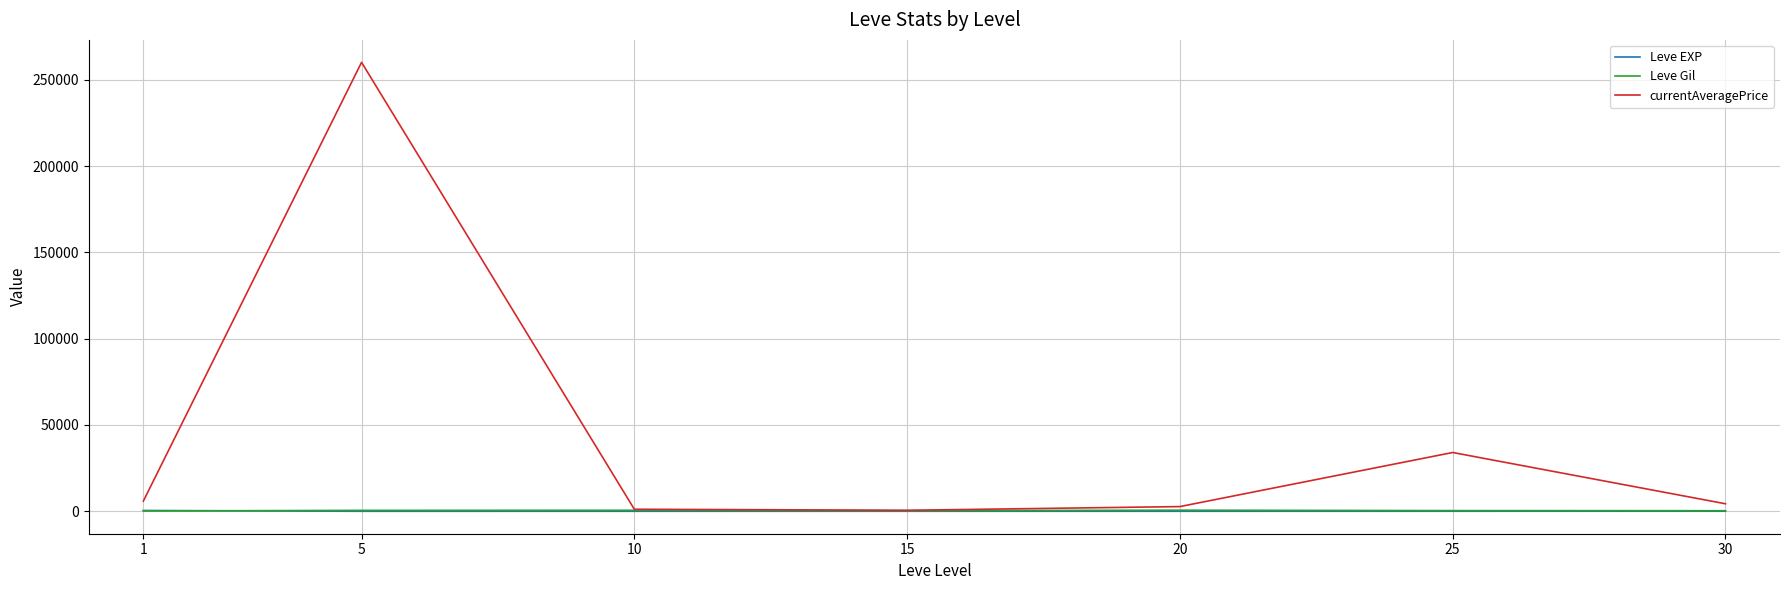

Which series has the largest total across all categories?

currentAveragePrice